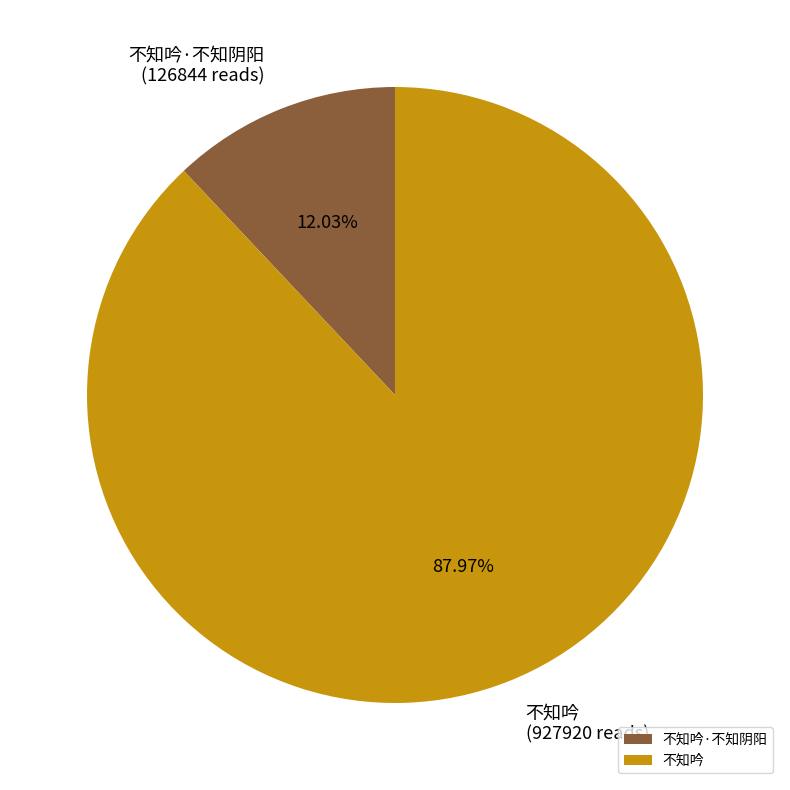

To the nearest percent, what is the combined percentage of 不知吟·不知阴阳 and 不知吟?

100%